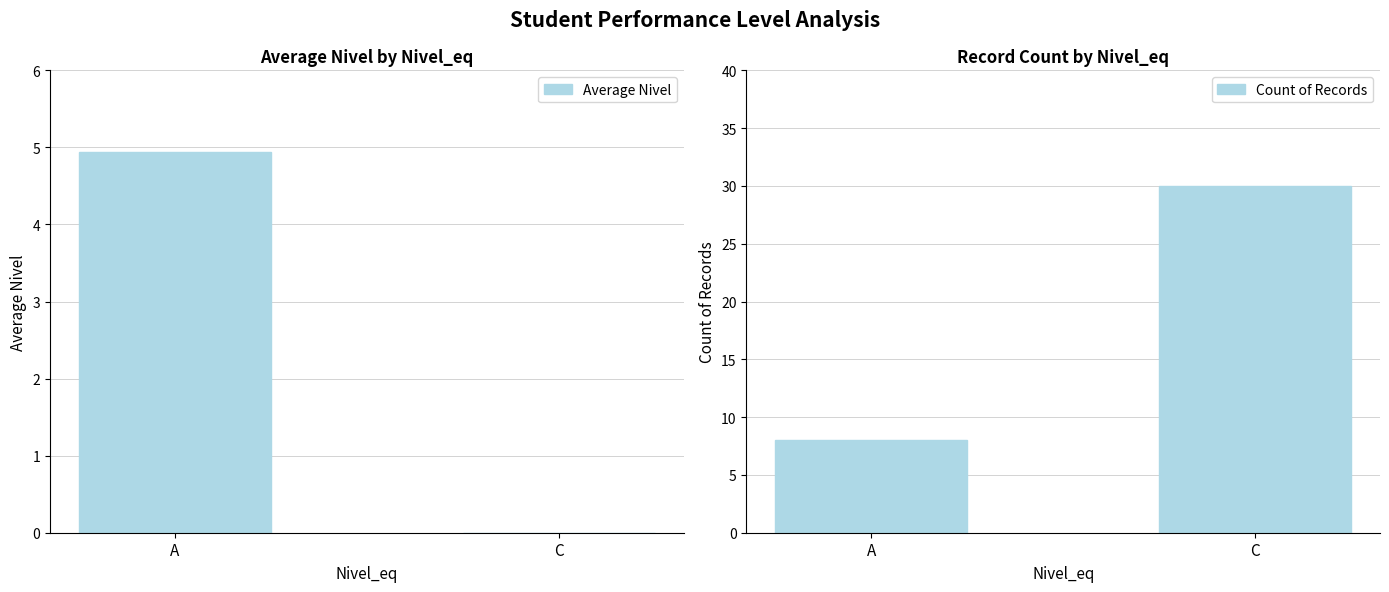

What are all the series names shown in the legend?

Average Nivel, Count of Records